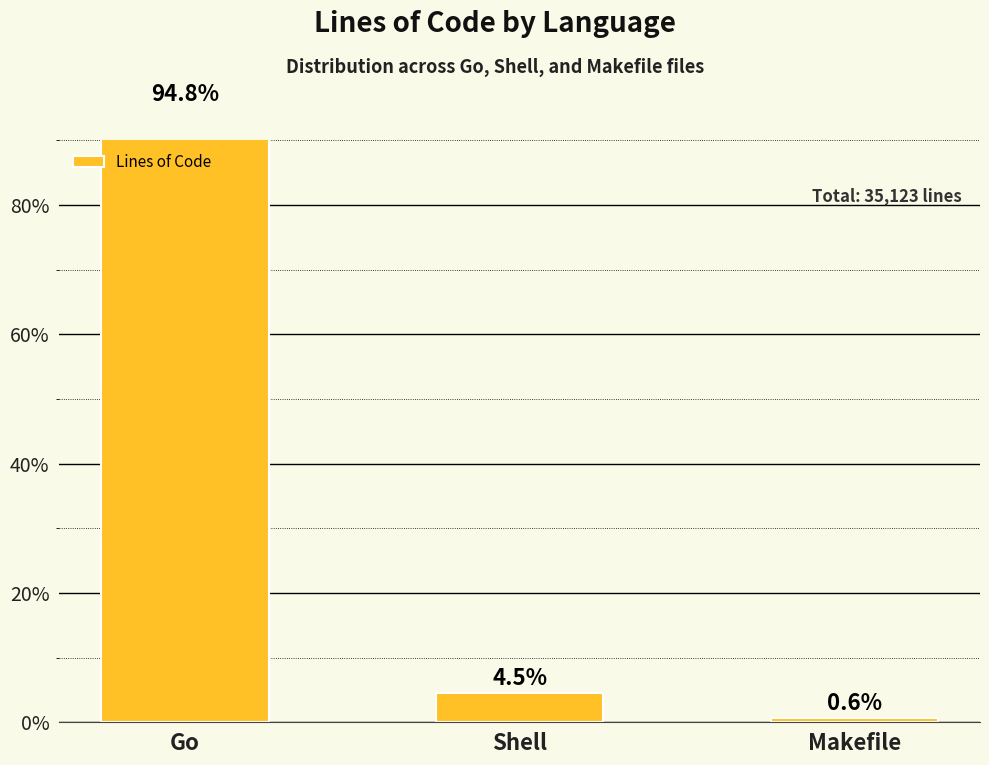

Are the bars horizontal?

No